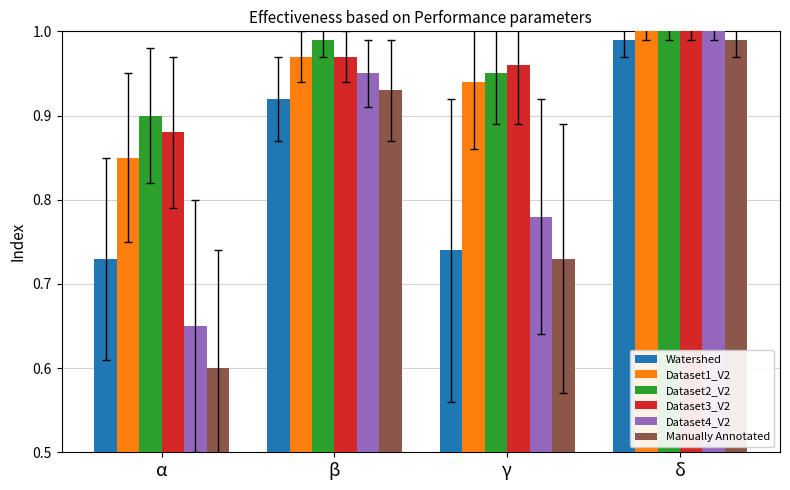

List the labels in order of Dataset1_V2 value, largest first.

δ, β, γ, α